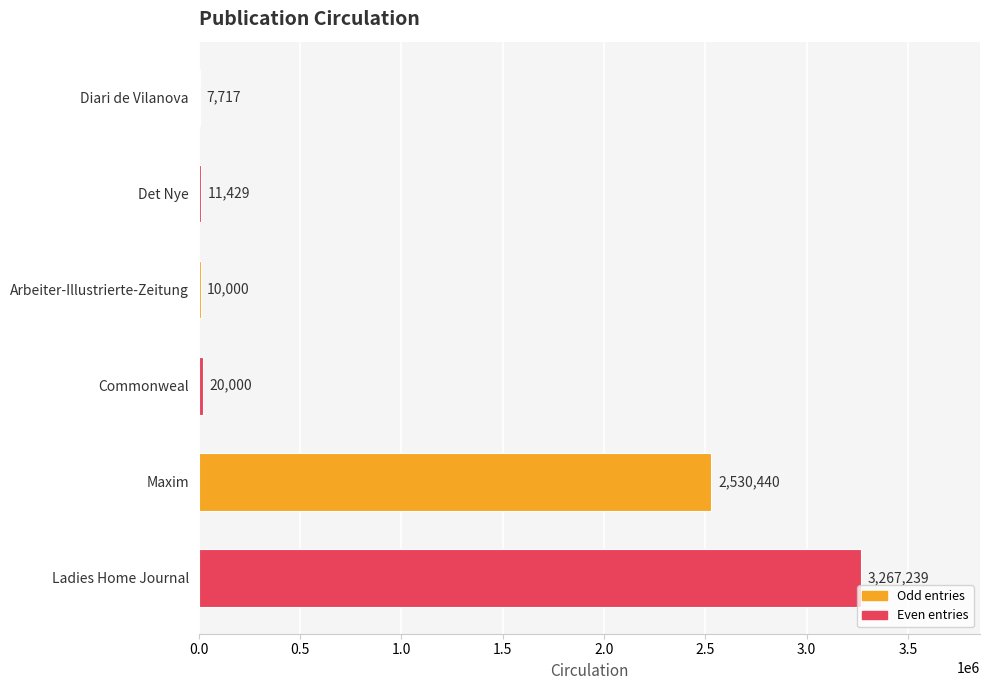

How many distinct data groups are displayed?

1